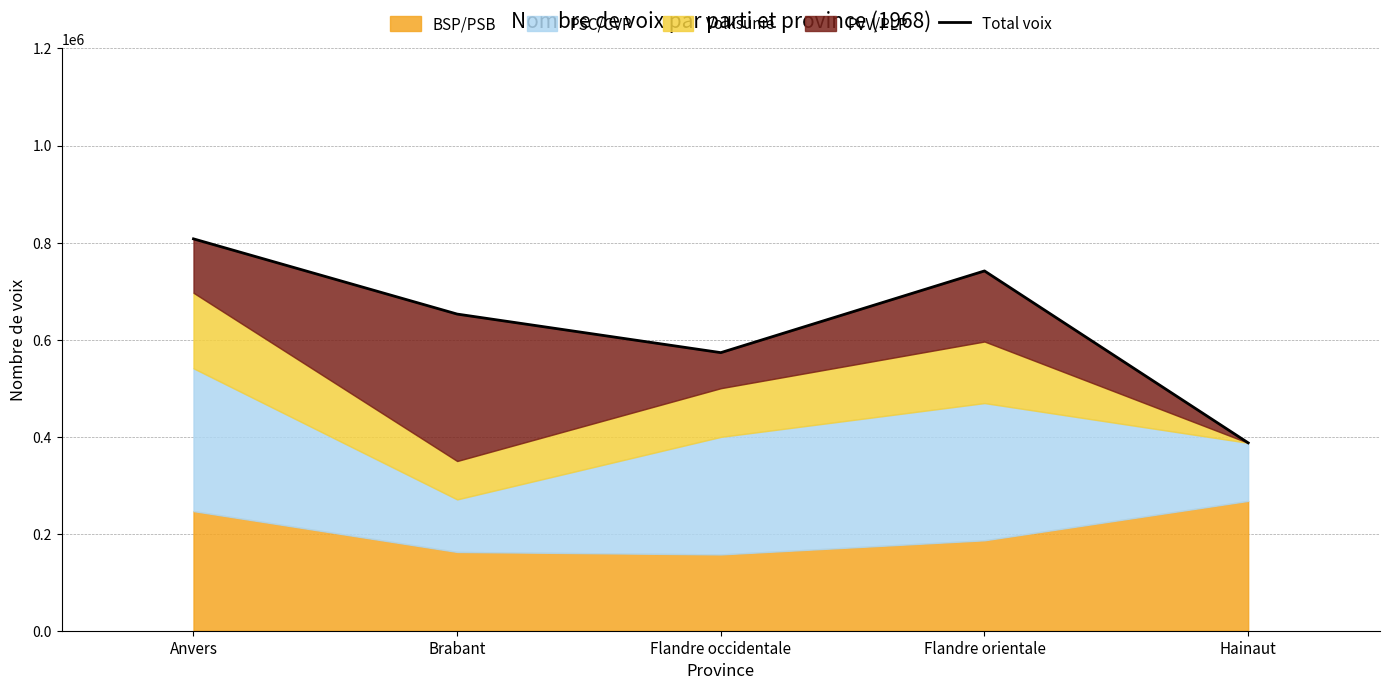

What is the average value?

632423